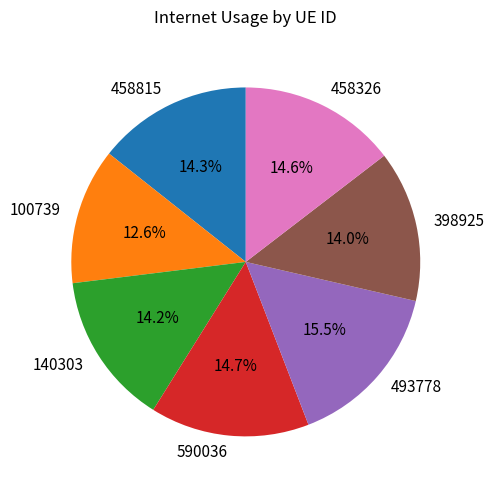

Is there any slice that represents more than half of the pie?

No